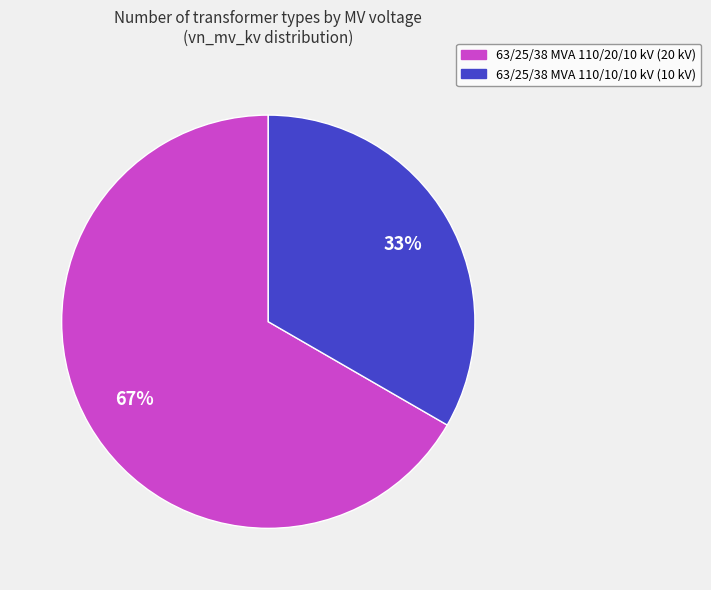

Do 63/25/38 MVA 110/10/10 kV and 63/25/38 MVA 110/20/10 kV together represent more than half of the pie?

Yes